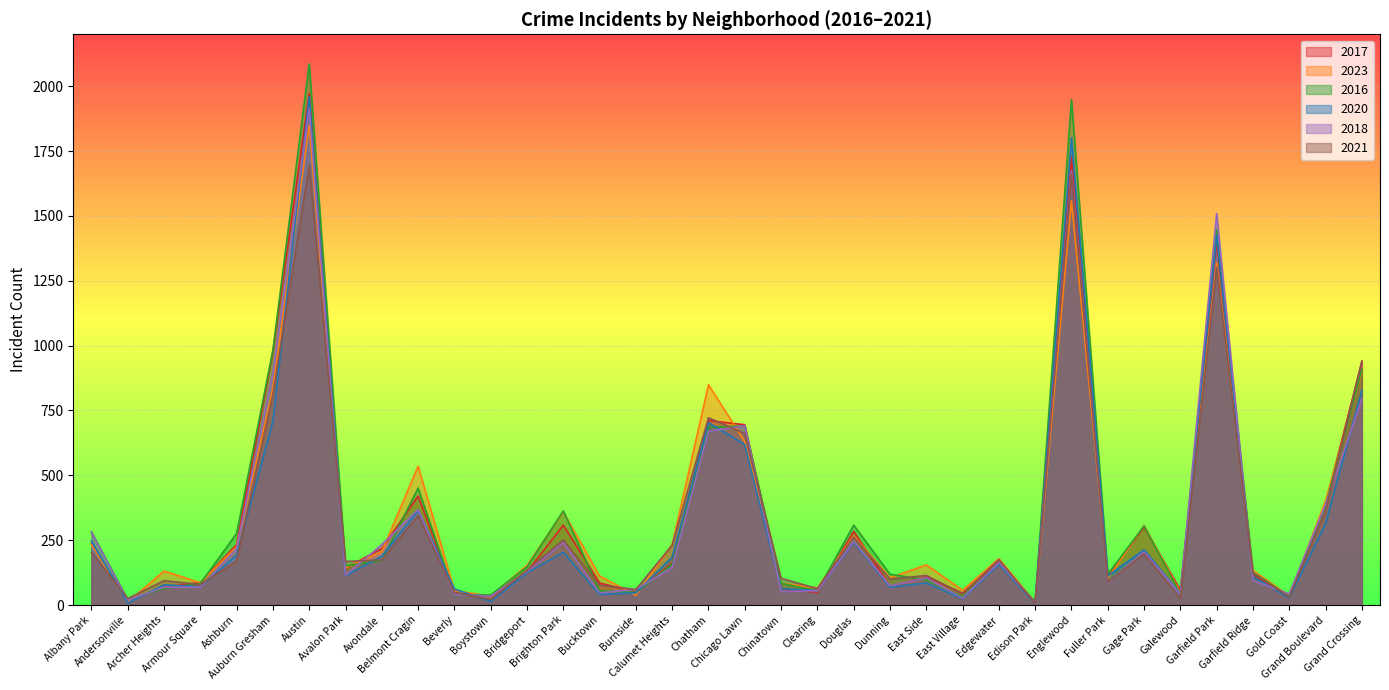

What is the difference between the maximum and minimum values in the 2020 series?

1954